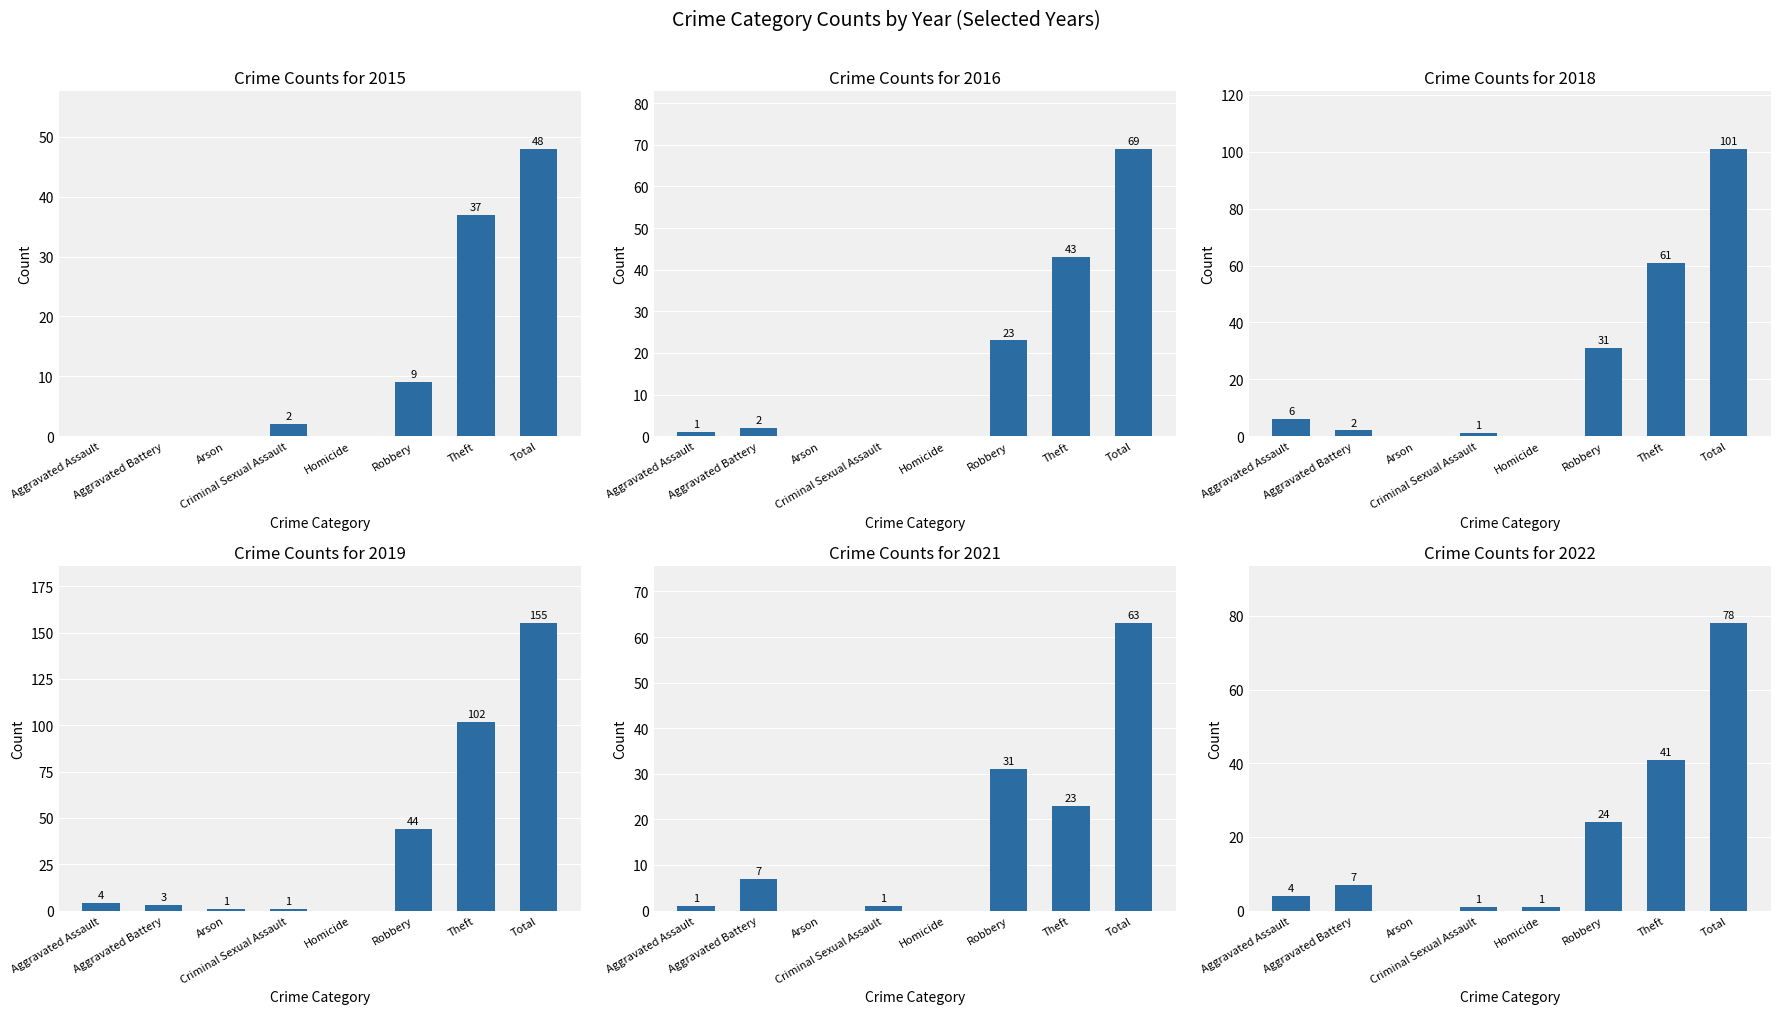

How many categories are shown in the chart?

8